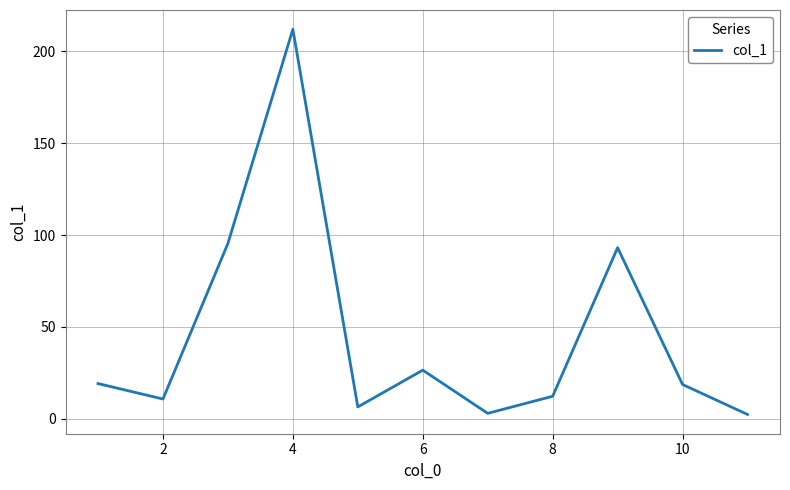

What is the minimum value shown in the chart?

2.4